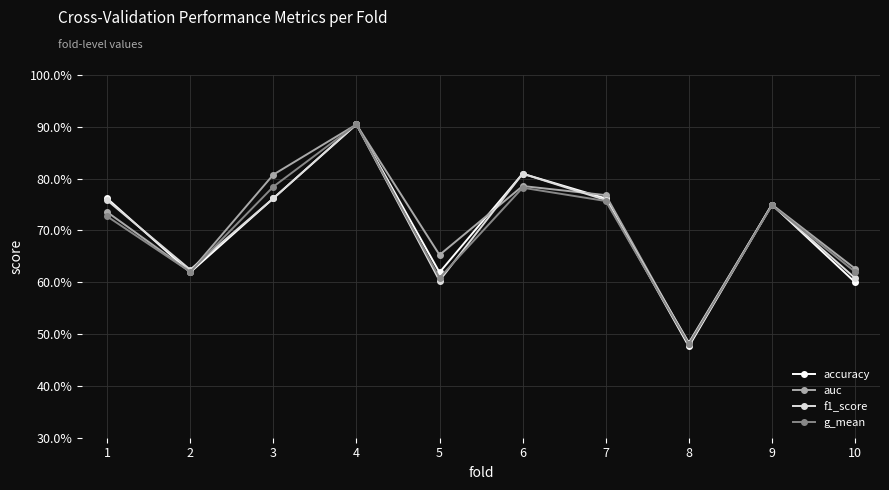

The g_mean series shows 0.8 at 7. True or false?

True